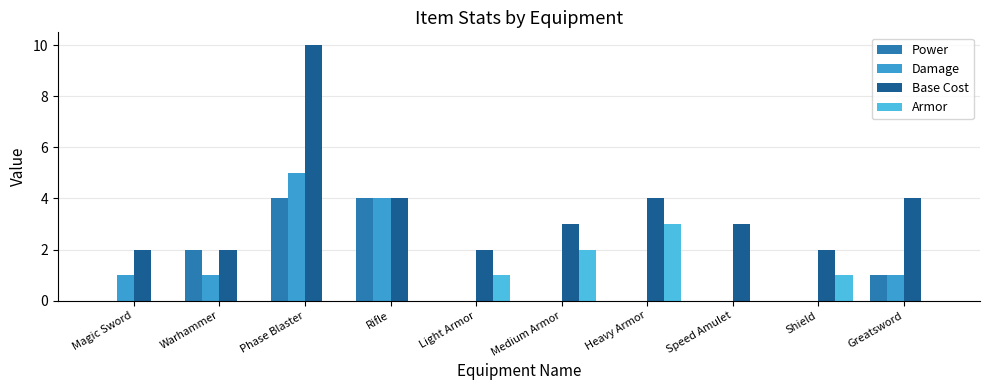

At how many categories does at least one series exceed 5?

1